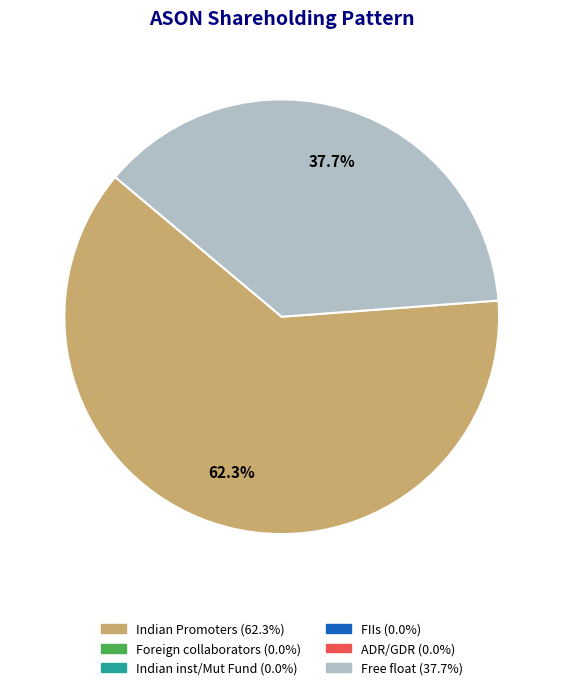

Is there any slice that represents more than half of the pie?

Yes